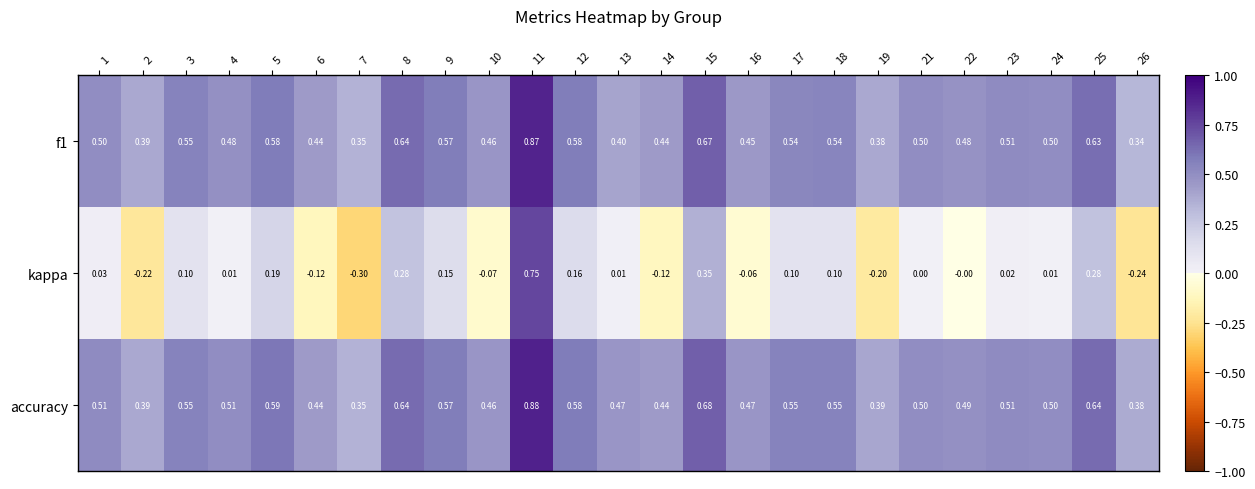

Is the value of kappa at 7 greater than the value of accuracy at 9?

No